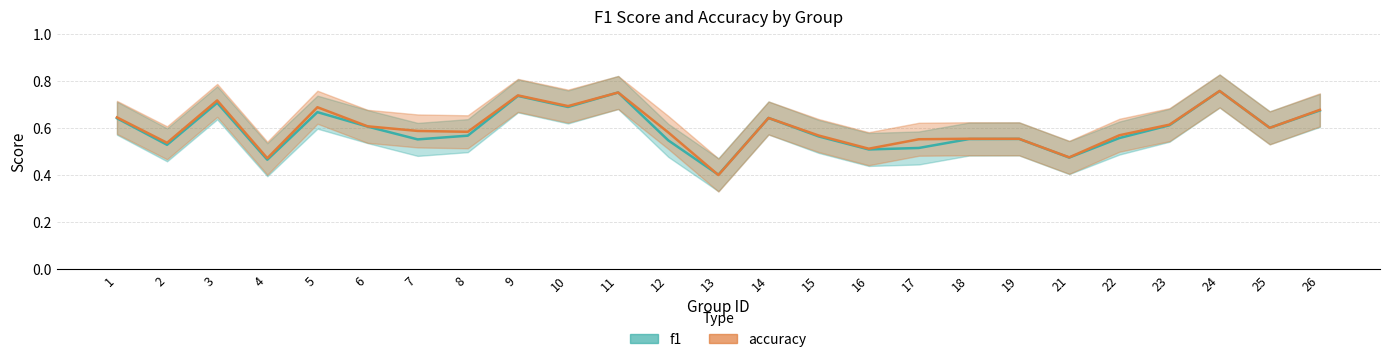

At which category does f1 reach its first local peak?

3